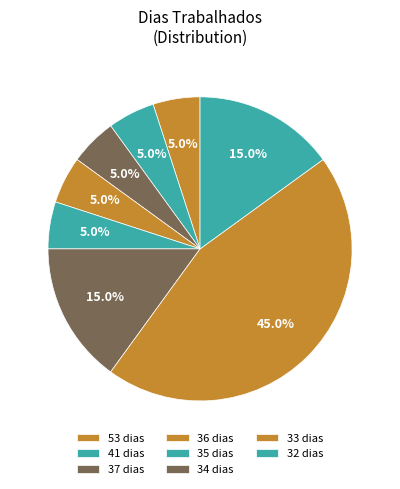

How many segments does this pie chart have?

8